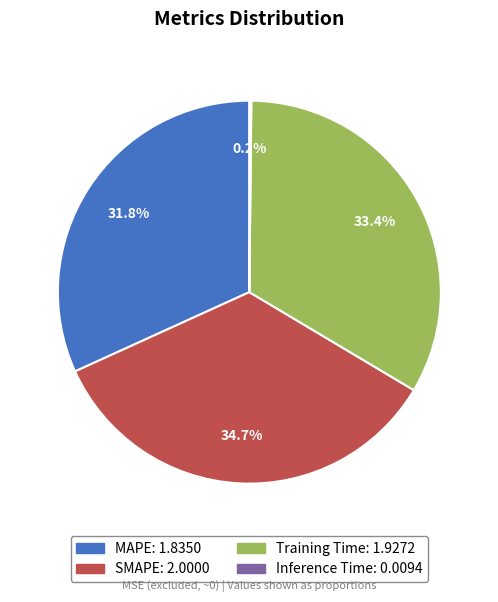

Does any single category account for the majority?

No